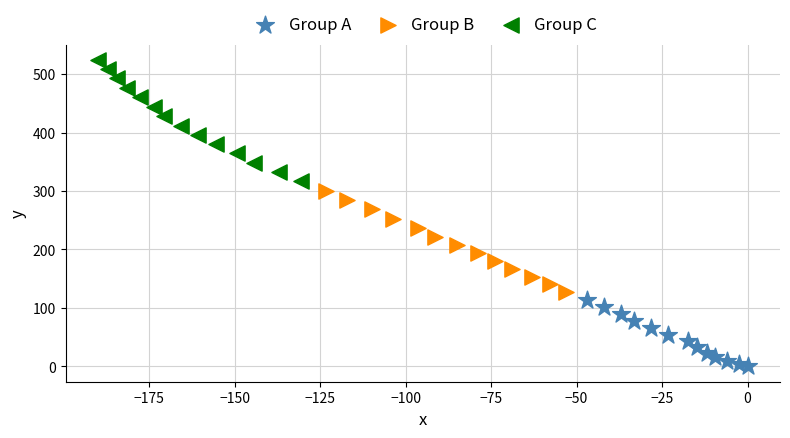

Which series reaches the minimum Y coordinate?

Group A